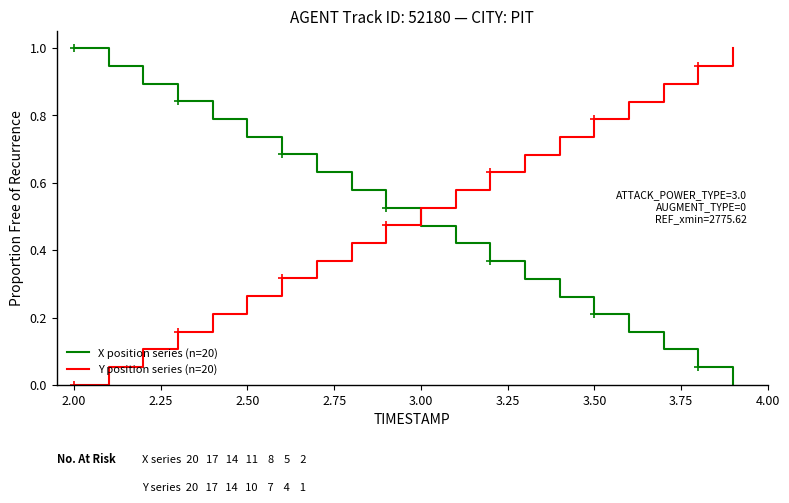

What is the sum of all X position series (n=20) values?

10.0